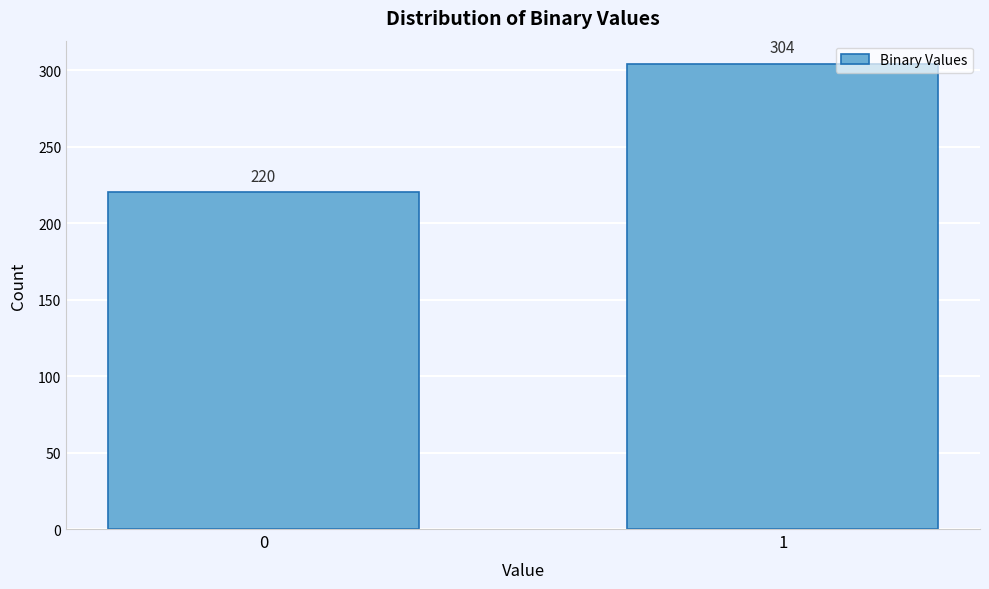

Reading left to right, list all the values displayed in this chart.

220	304